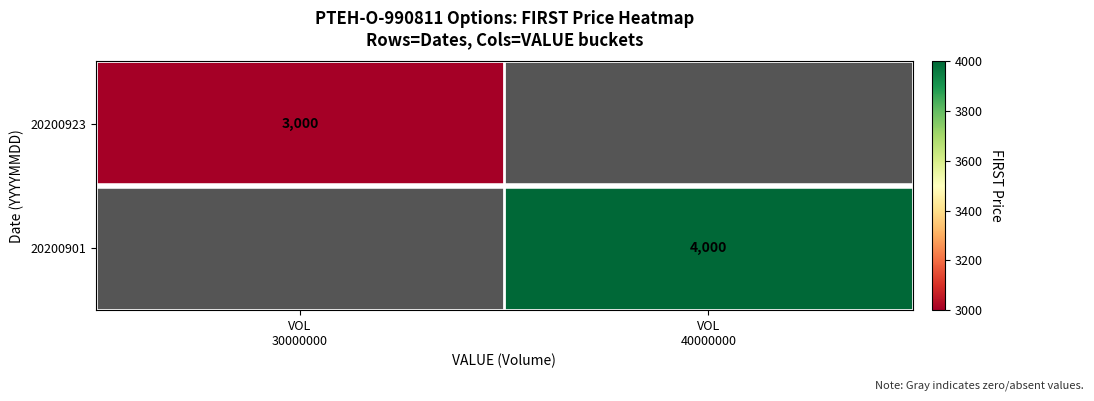

What is the lowest value of the 20200923 series?

3000.0